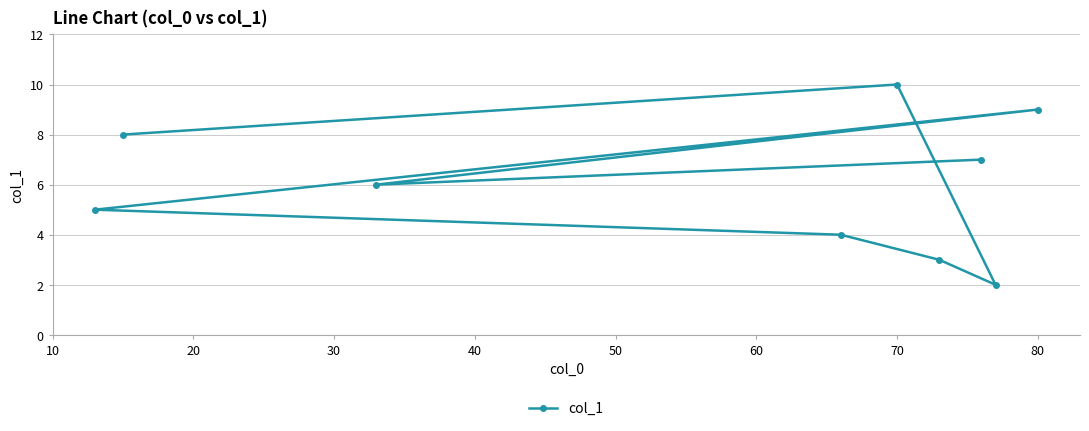

How many lines are shown in the chart?

1